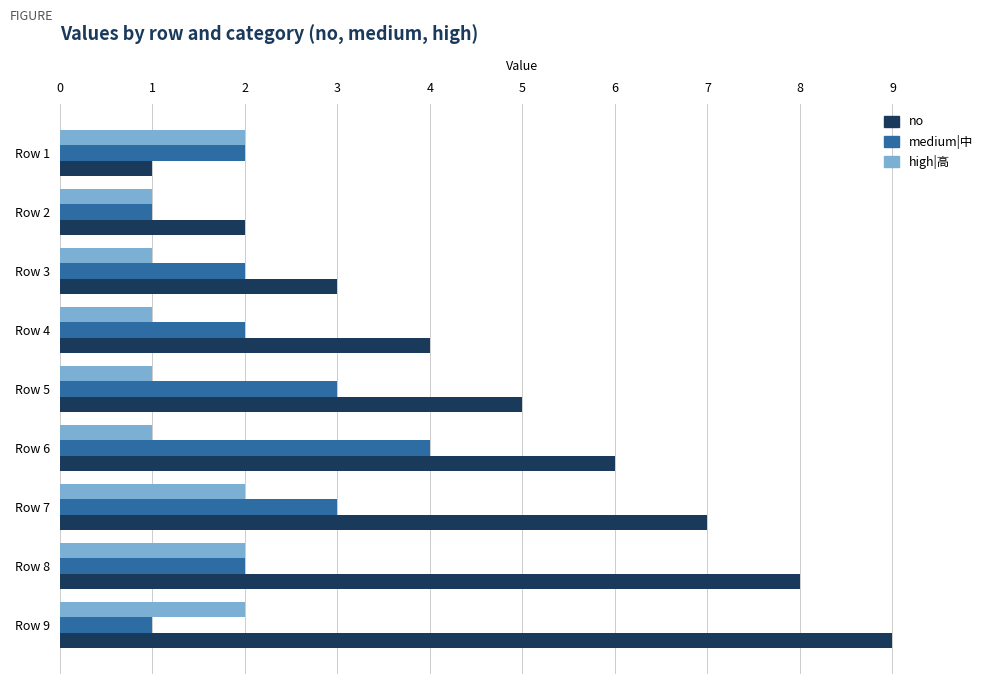

What are all the series names shown in the legend?

no, medium|中, high|高